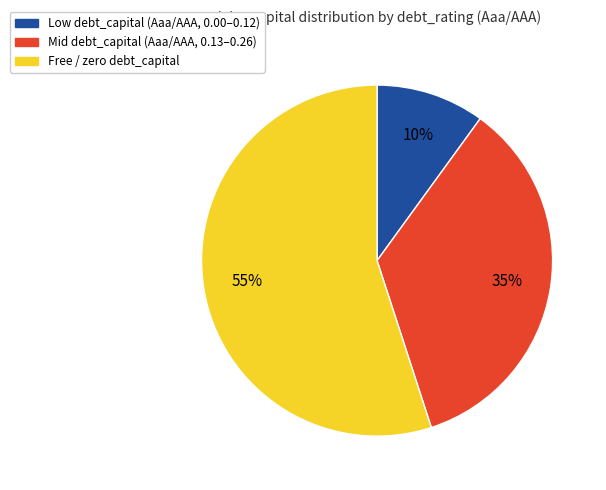

Does any single category account for the majority?

Yes